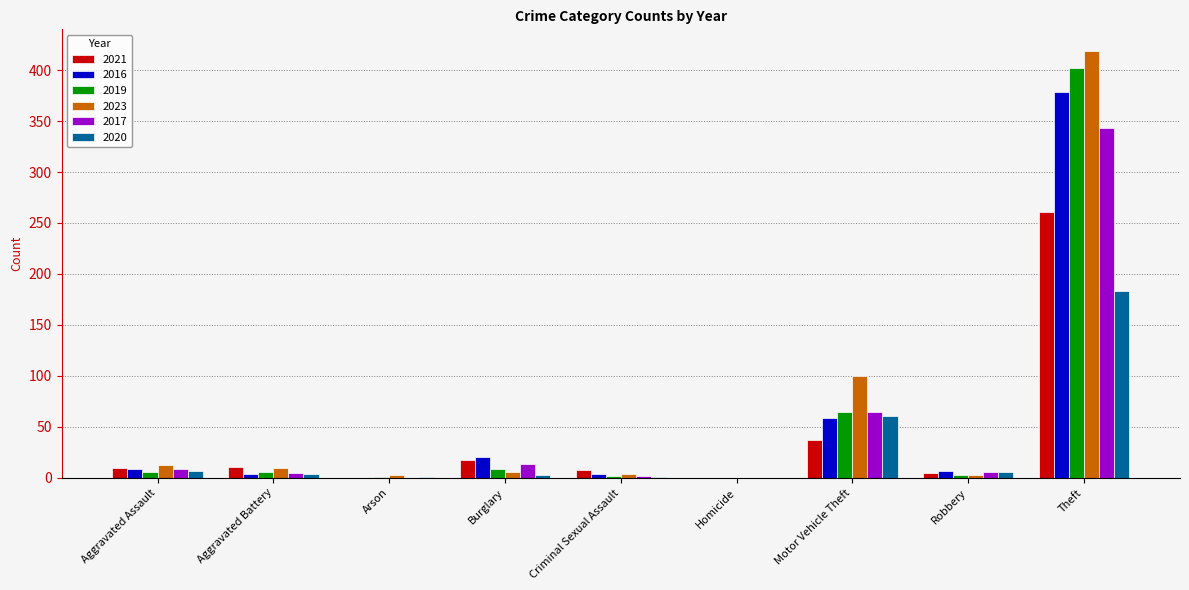

What value does the 2020 series have at Aggravated Battery, to the nearest 5?

5